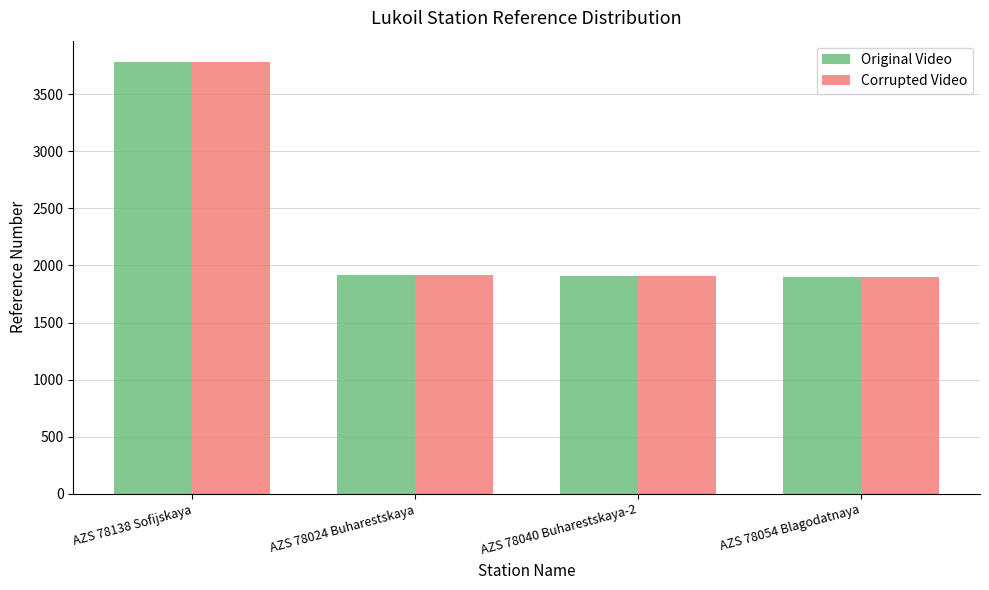

What is the minimum value shown in the chart?

1897